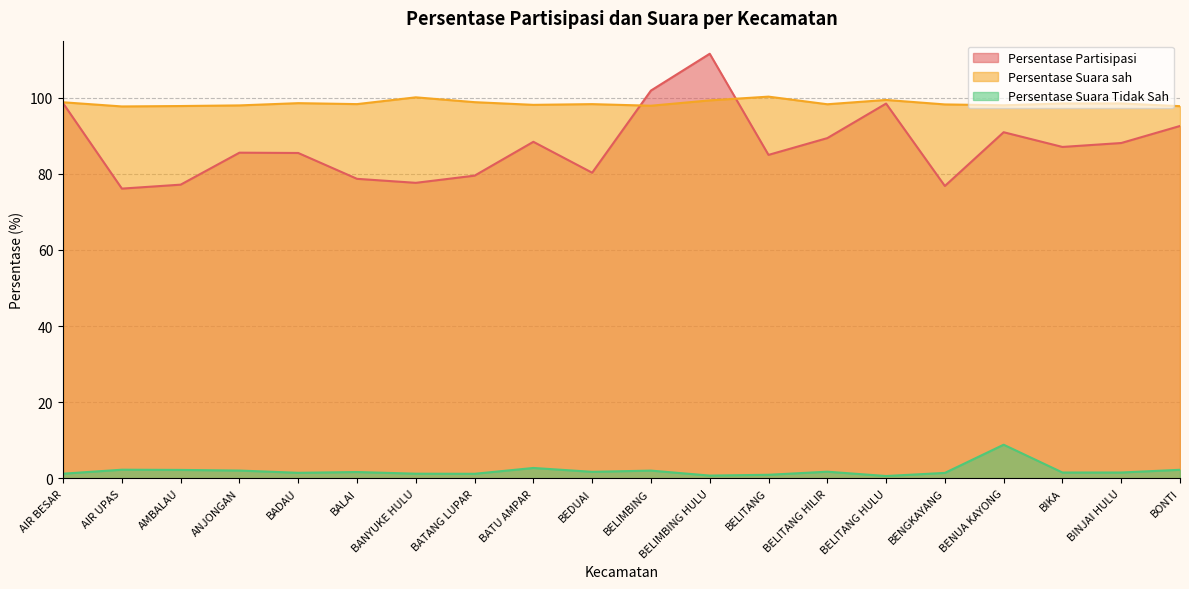

What are all the series names shown in the legend?

Persentase Partisipasi, Persentase Suara sah, Persentase Suara Tidak Sah